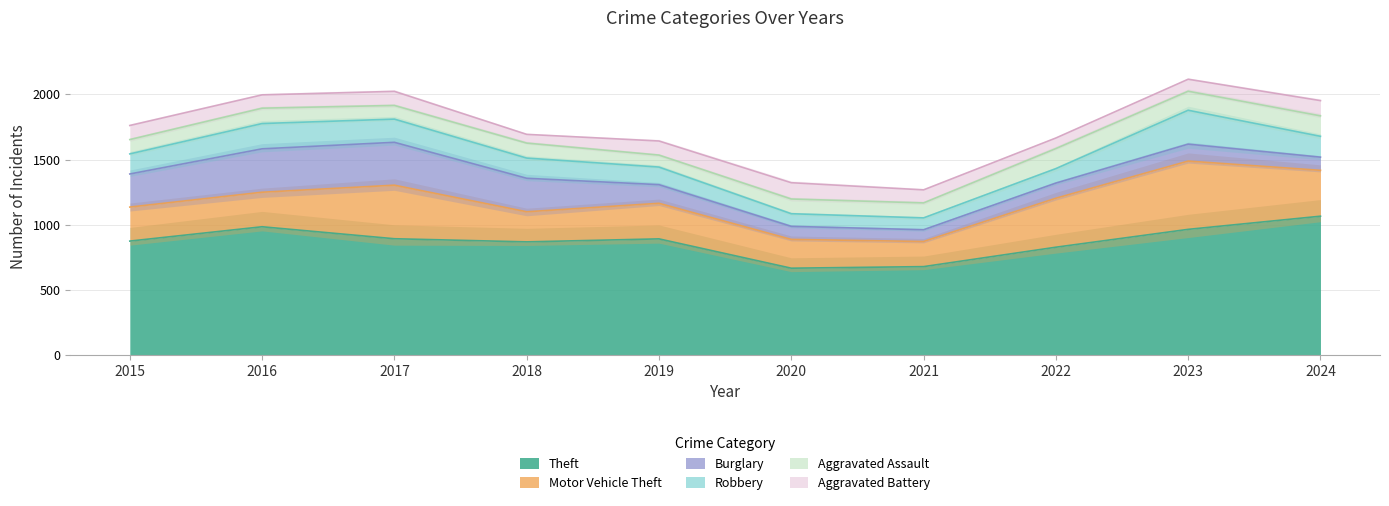

What are all the series names shown in the legend?

Theft, Motor Vehicle Theft, Burglary, Robbery, Aggravated Assault, Aggravated Battery